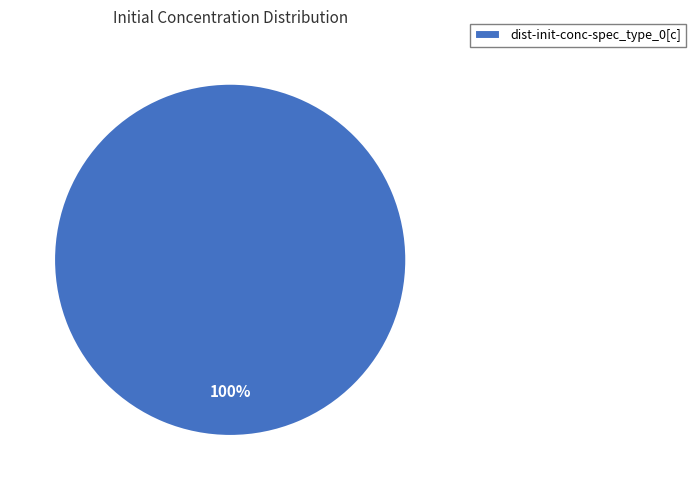

Does dist-init-conc-spec_type_0[c] represent more than half of the total?

Yes